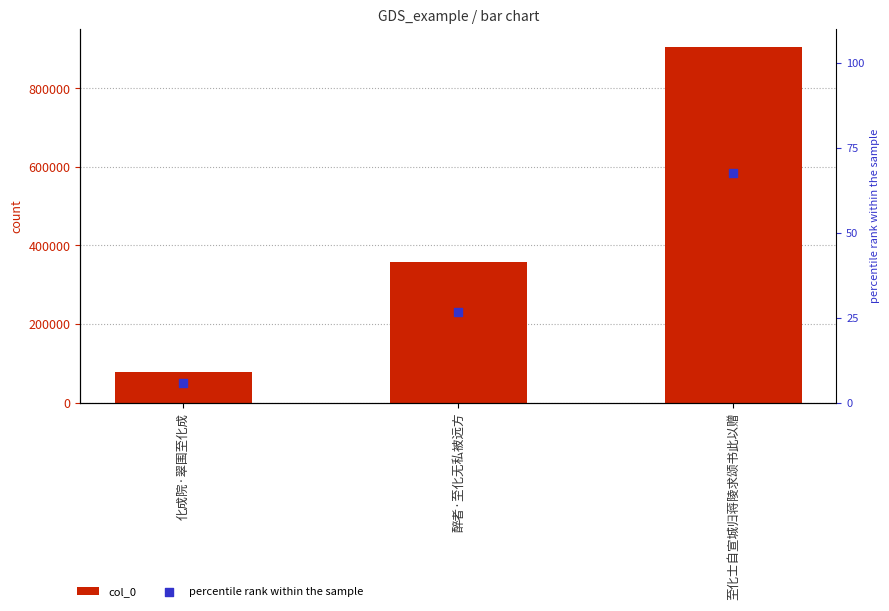

Which series has the widest spread of Y values?

col_0